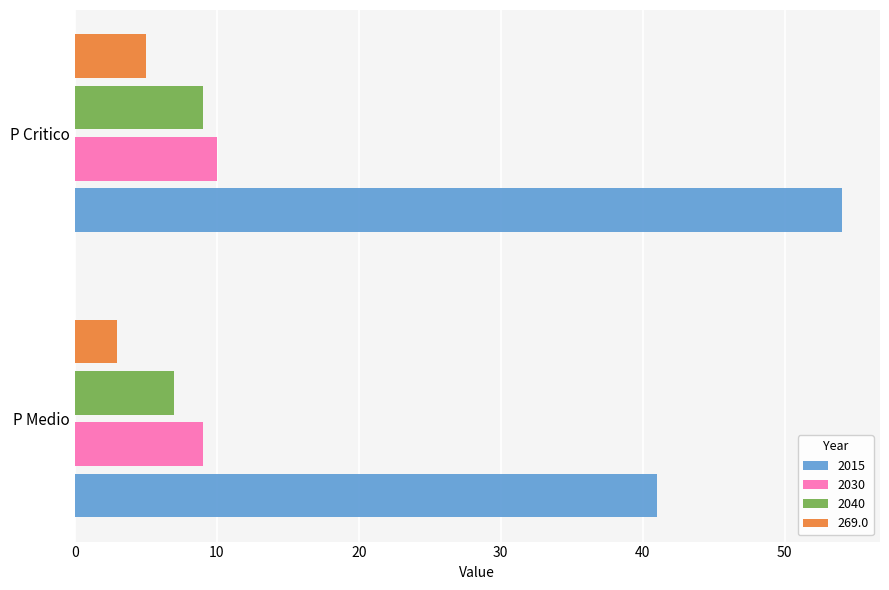

The 2040 series shows 14 at P Critico. True or false?

False